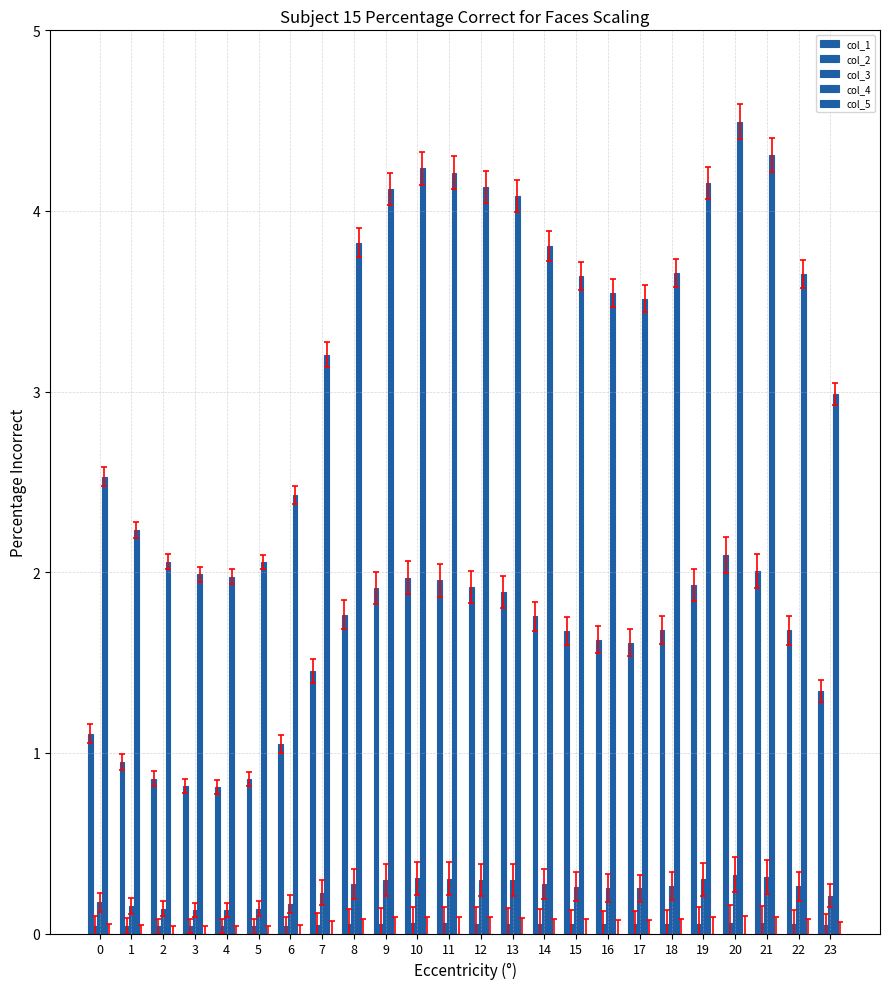

At which label is col_1 closest to 1?

1